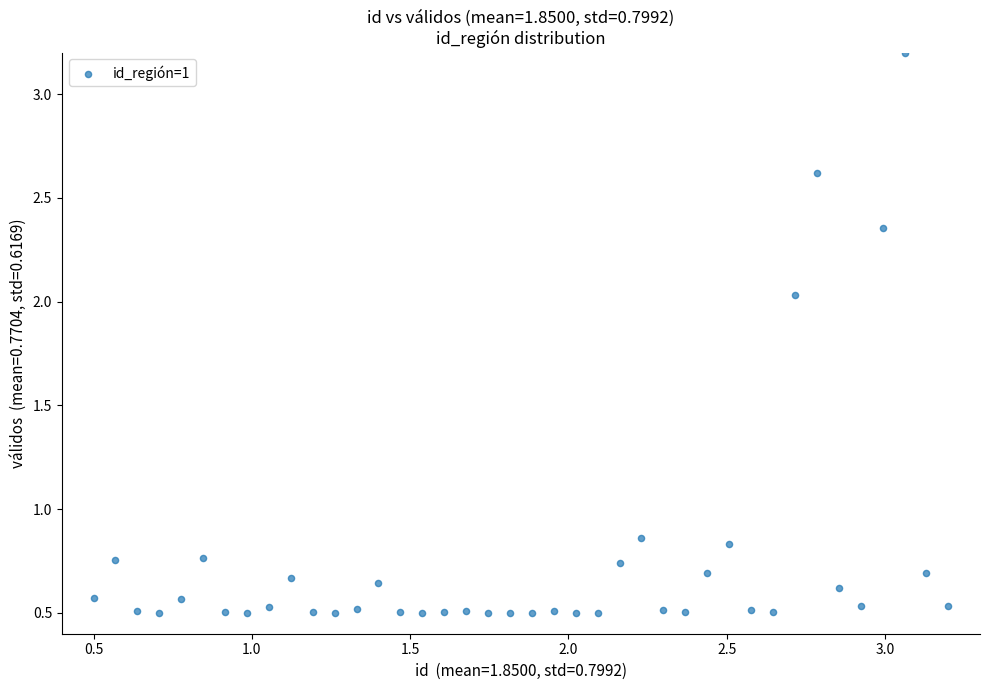

What is the range of Y values (max minus min)?

2.7